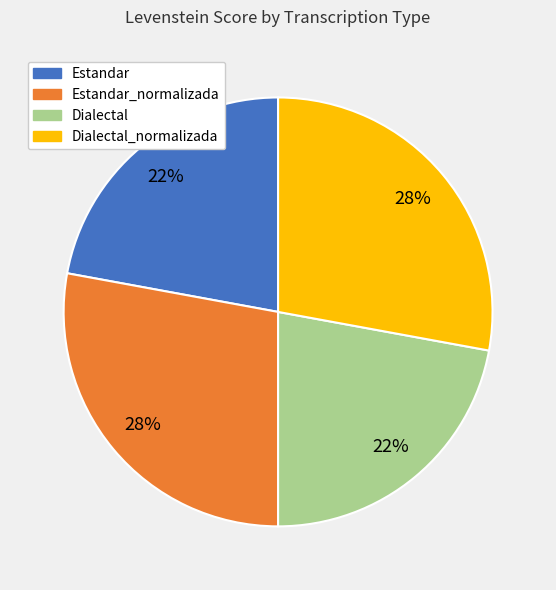

Is it true that Estandar is 22% of the pie?

True